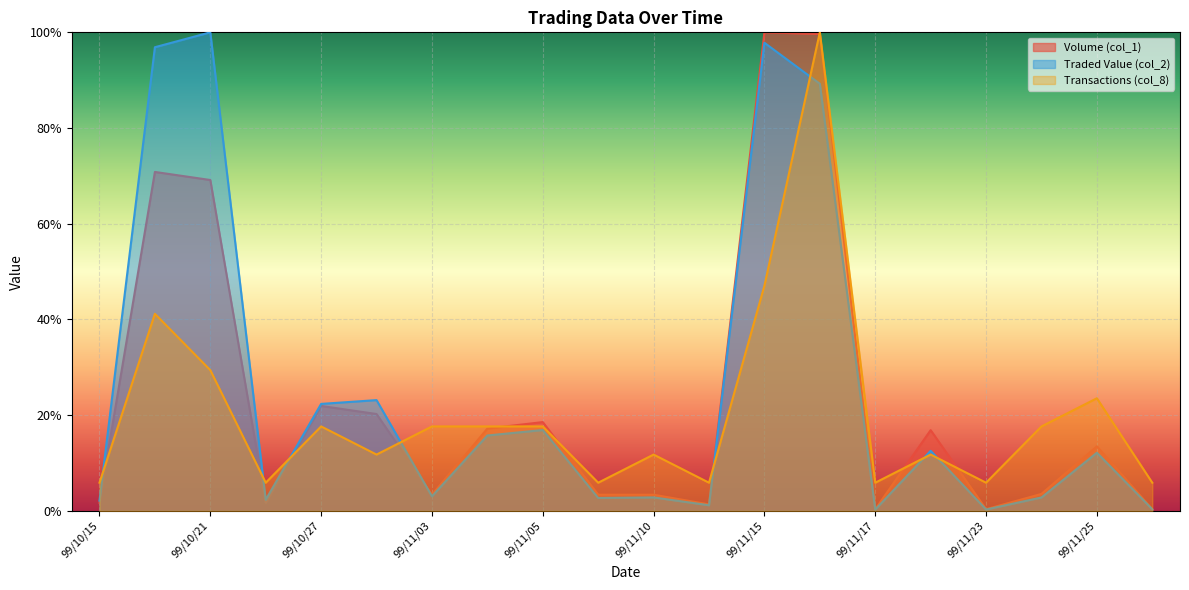

In Volume (col_1), how many points are lower than both neighbors (excluding endpoints)?

5